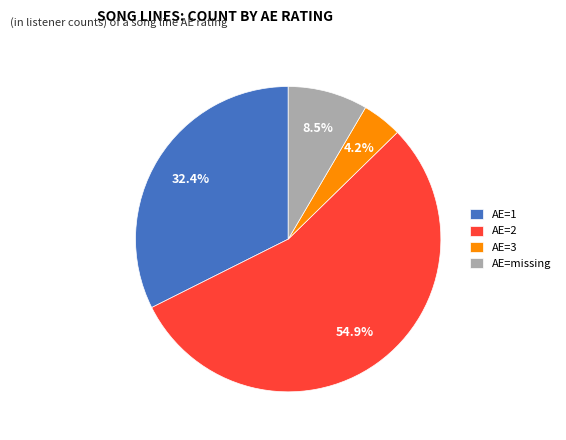

Which has a higher value, AE=missing or AE=1?

AE=1